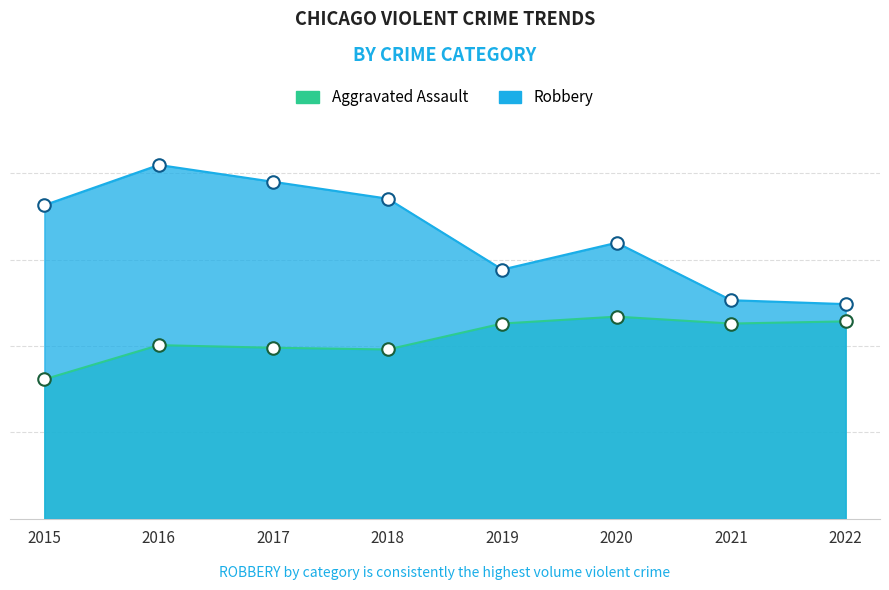

Which series has the widest spread of values?

Robbery